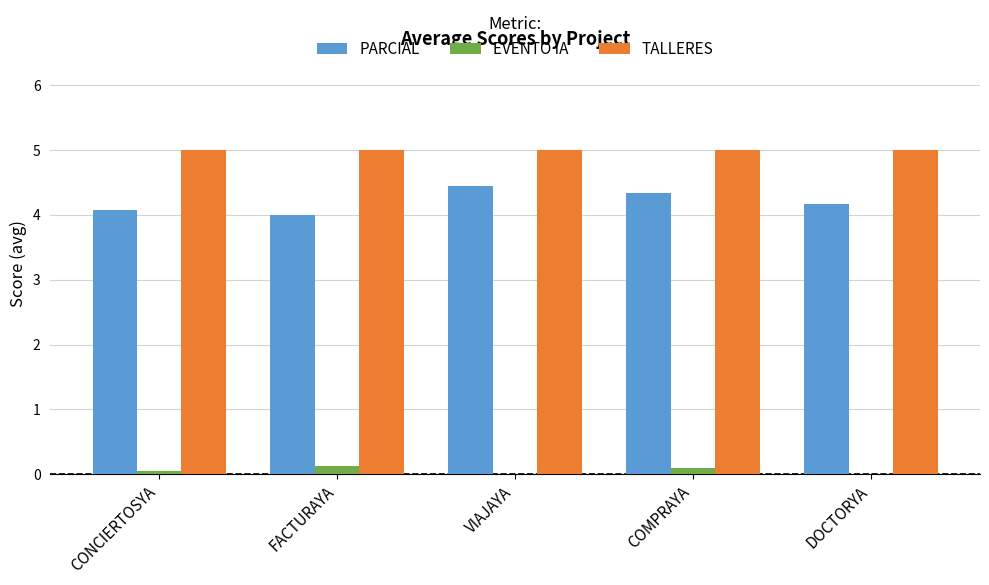

Which series changed the most between FACTURAYA and VIAJAYA?

PARCIAL